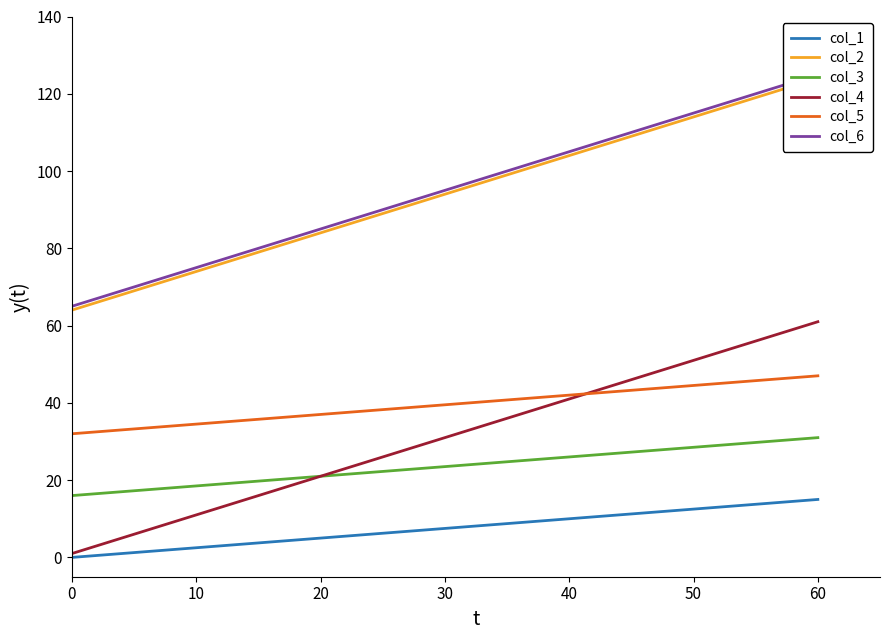

True or false: col_3 and col_5 intersect in this chart.

False